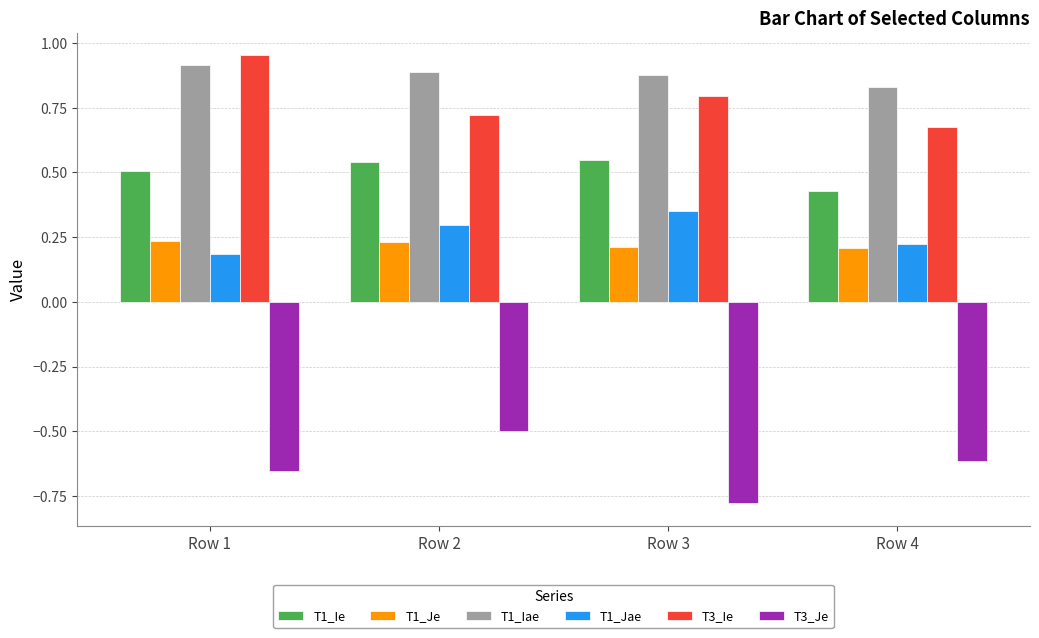

What are all the series names shown in the legend?

T1_Ie, T1_Je, T1_Iae, T1_Jae, T3_Ie, T3_Je